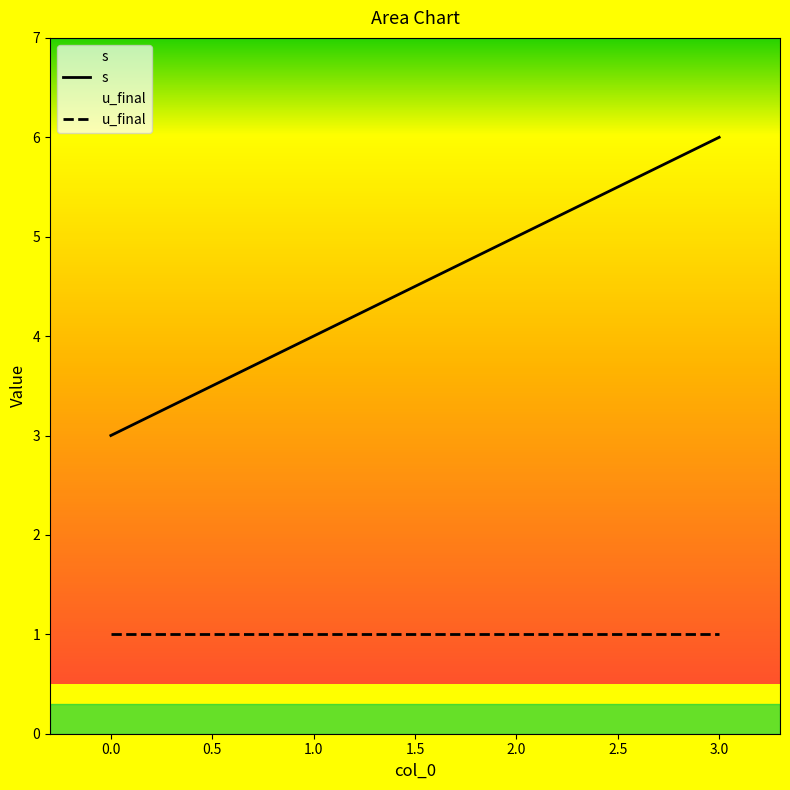

The value of s at 3.0 is 4. True or false?

False